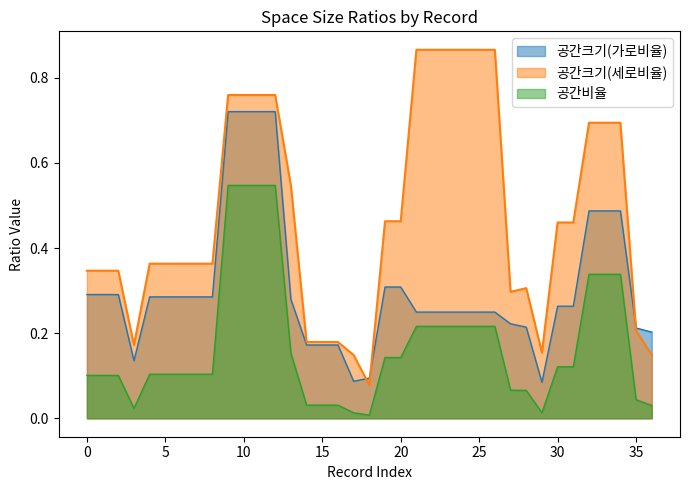

True or false: 공간비율 has a value of 0.0 at 18.

False